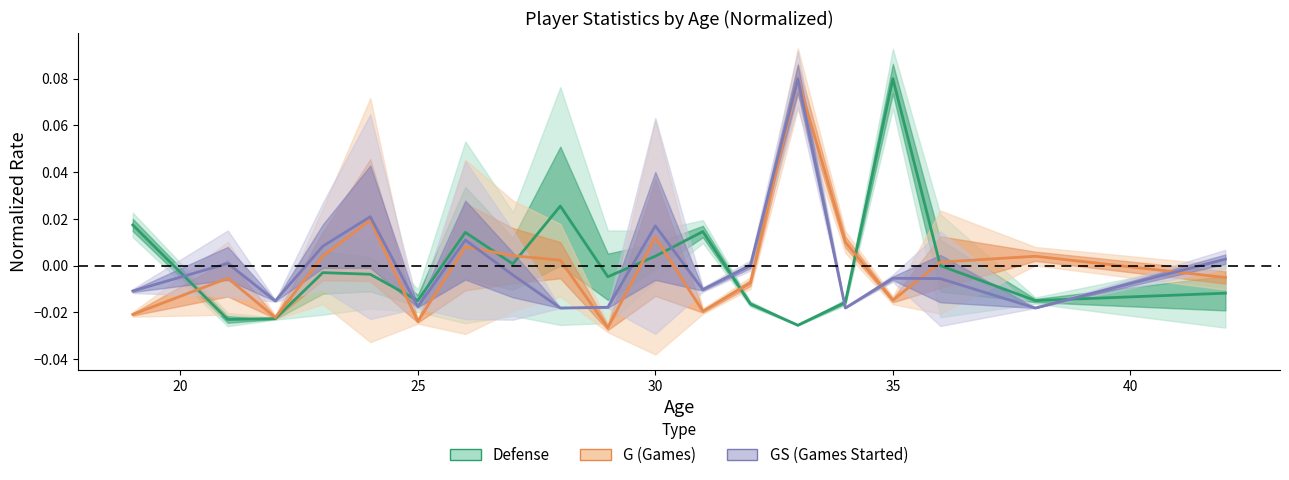

Does the chart display data point markers on the line(s)?

No